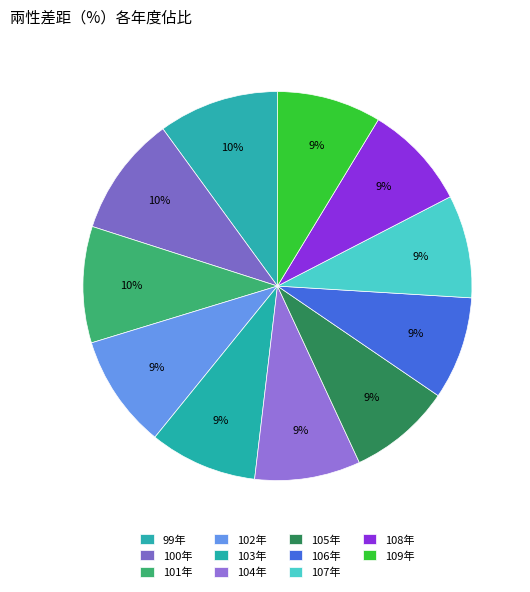

How many segments does this pie chart have?

11